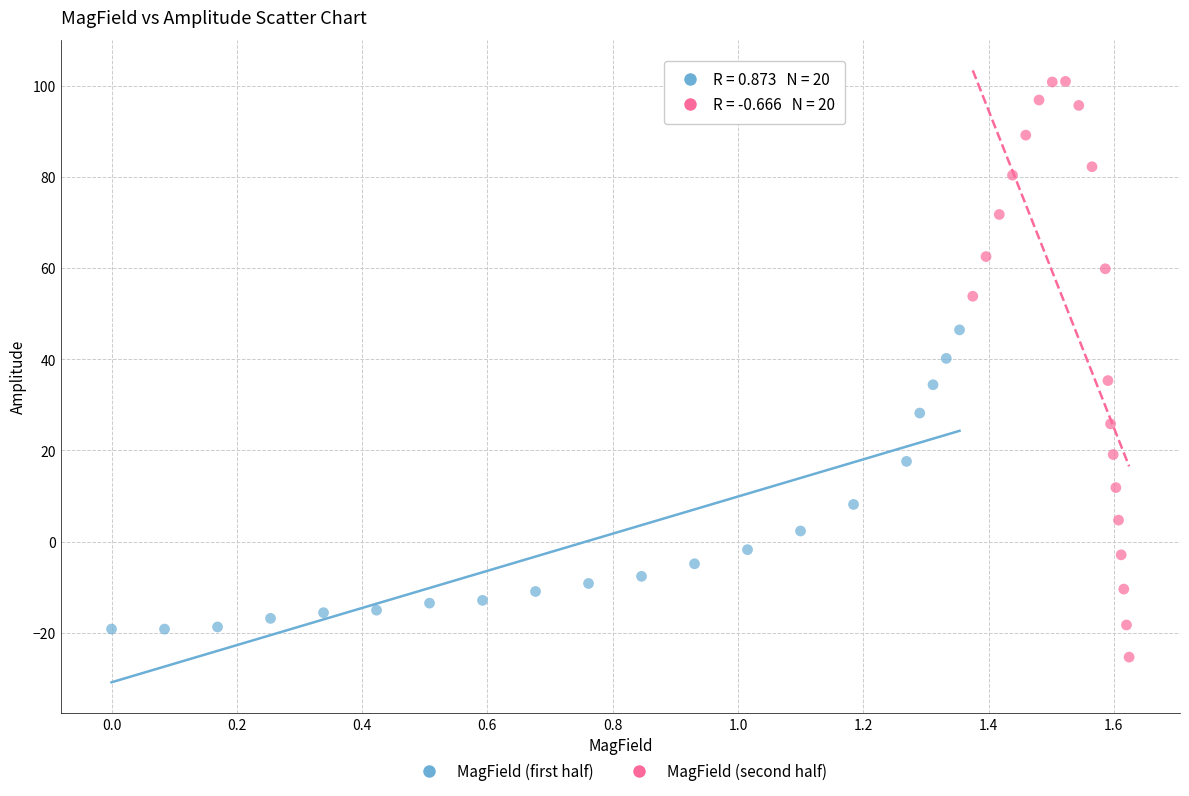

Which series has the largest Y range (max minus min)?

MagField (second half)